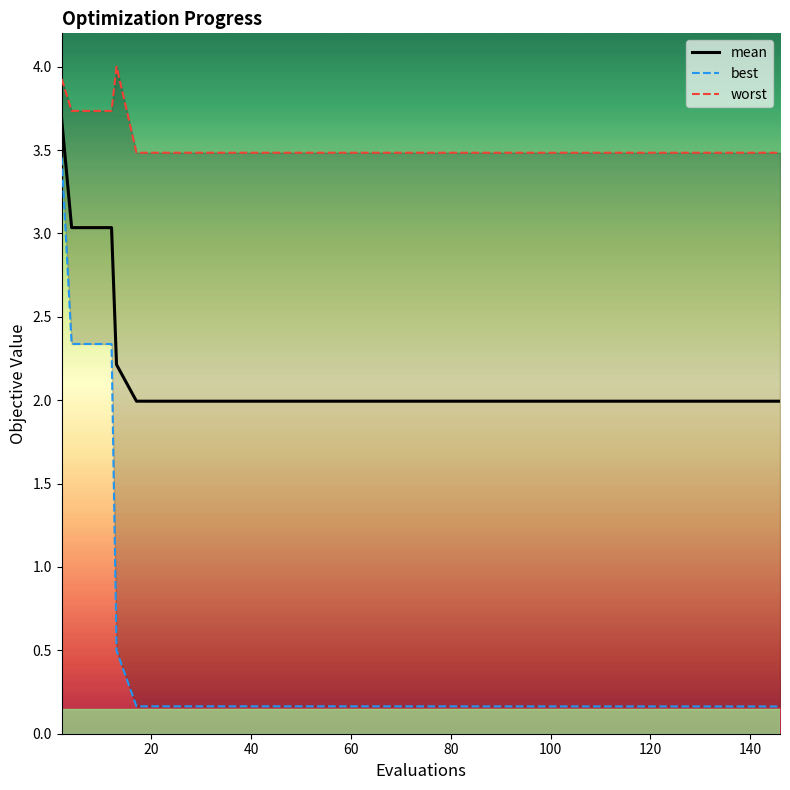

What is the highest value of the mean series?

3.7